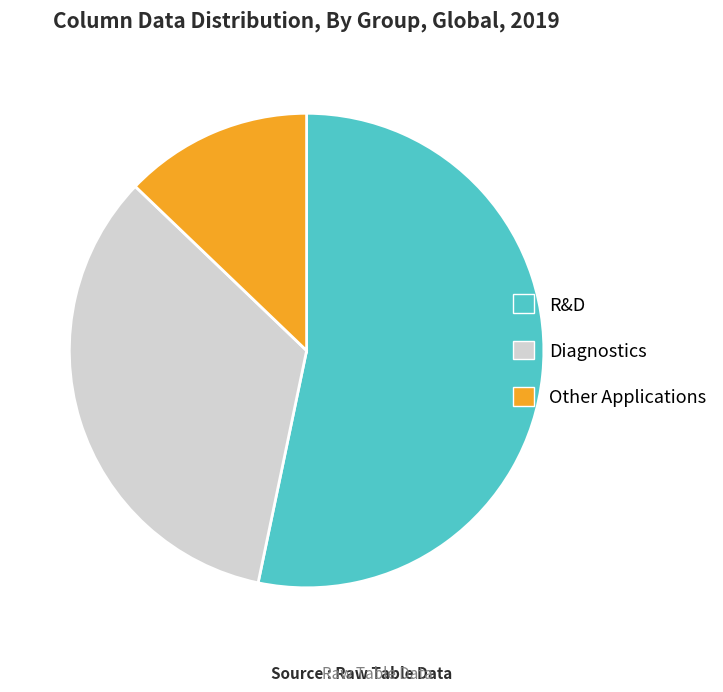

Rank the categories by value from lowest to highest.

Other Applications, Diagnostics, R&D